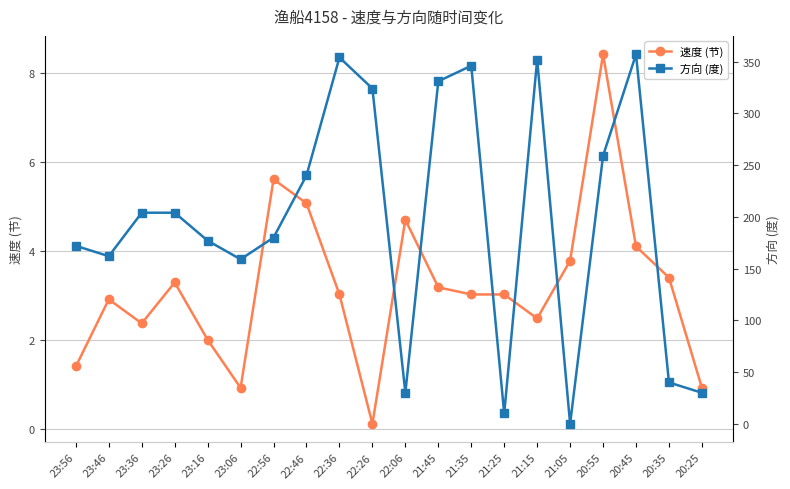

True or false: 方向 (度) has a value of 259.0 at 20:55.

True